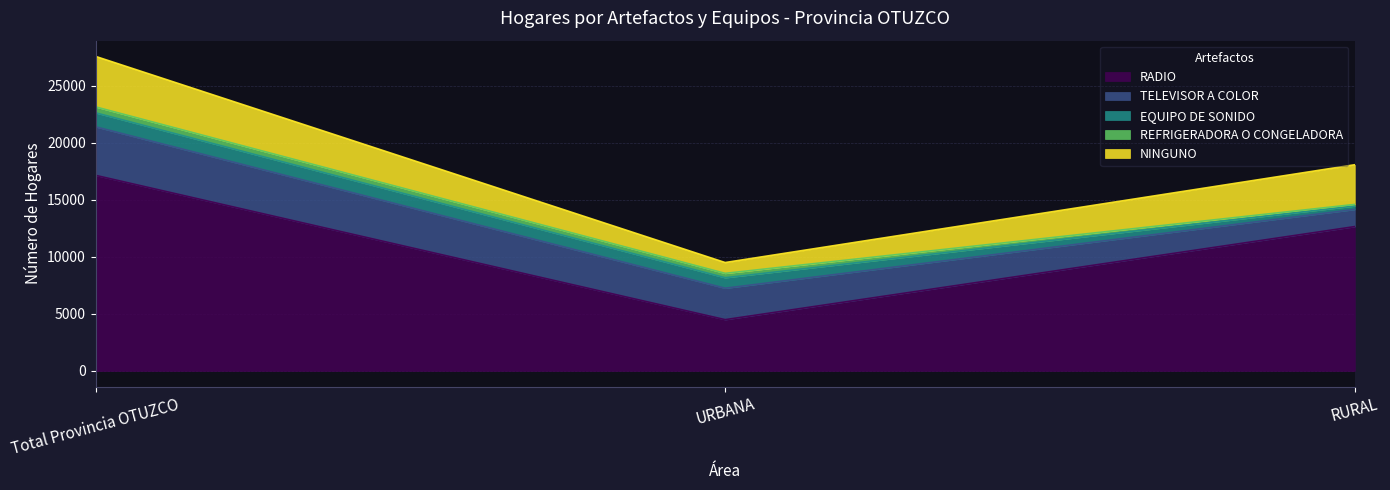

Rank the categories by RADIO value from lowest to highest.

URBANA, RURAL, Total Provincia OTUZCO